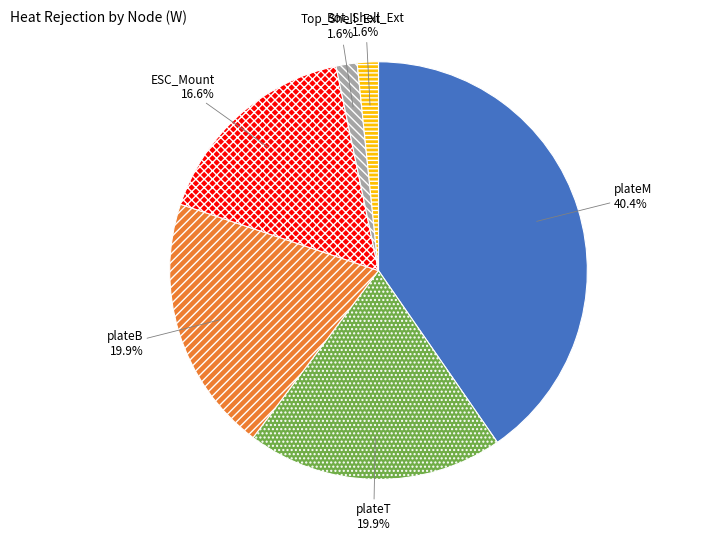

Count the number of slices in the pie.

6